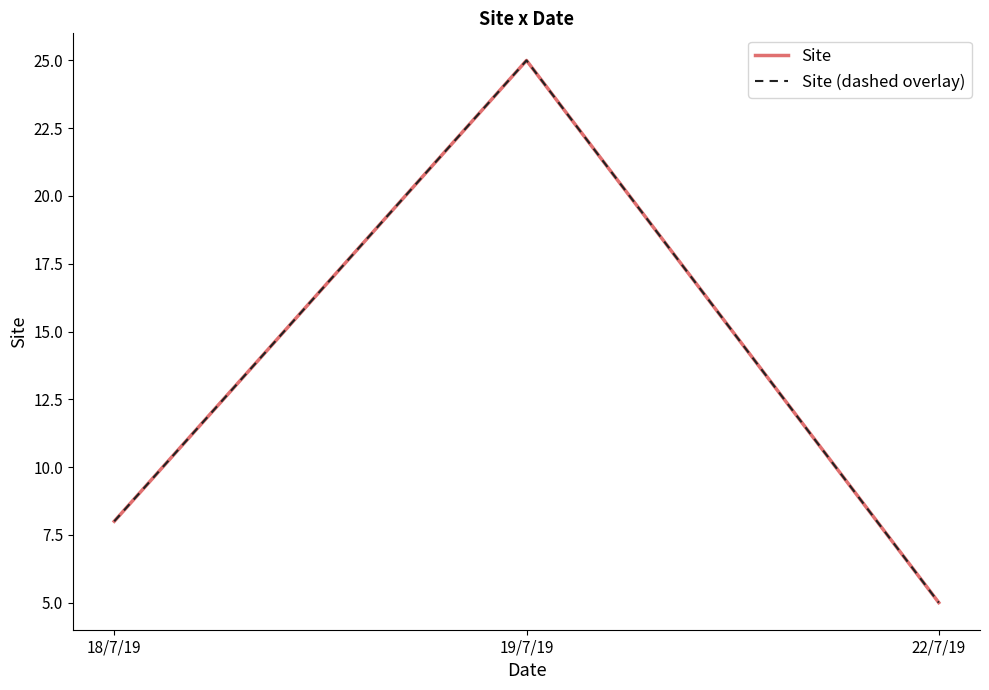

What is the highest value of the Site series?

25